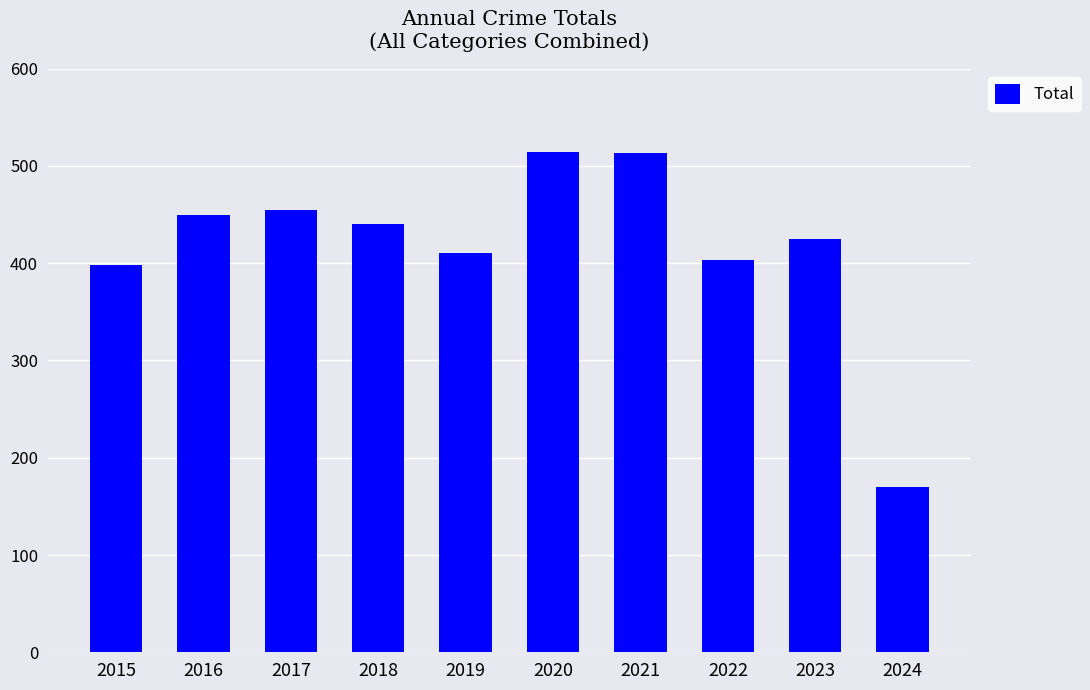

What is the minimum value shown in the chart?

170